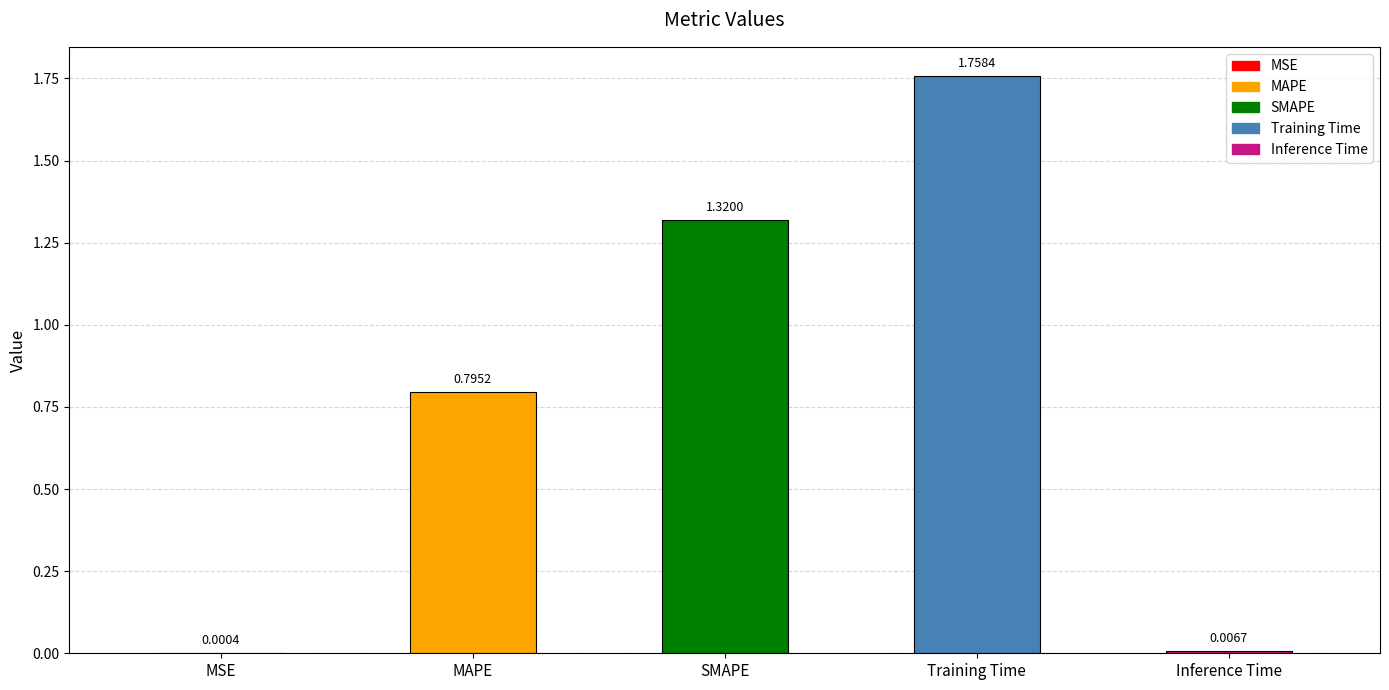

List the labels in order of value, smallest first.

MSE, Inference Time, MAPE, SMAPE, Training Time